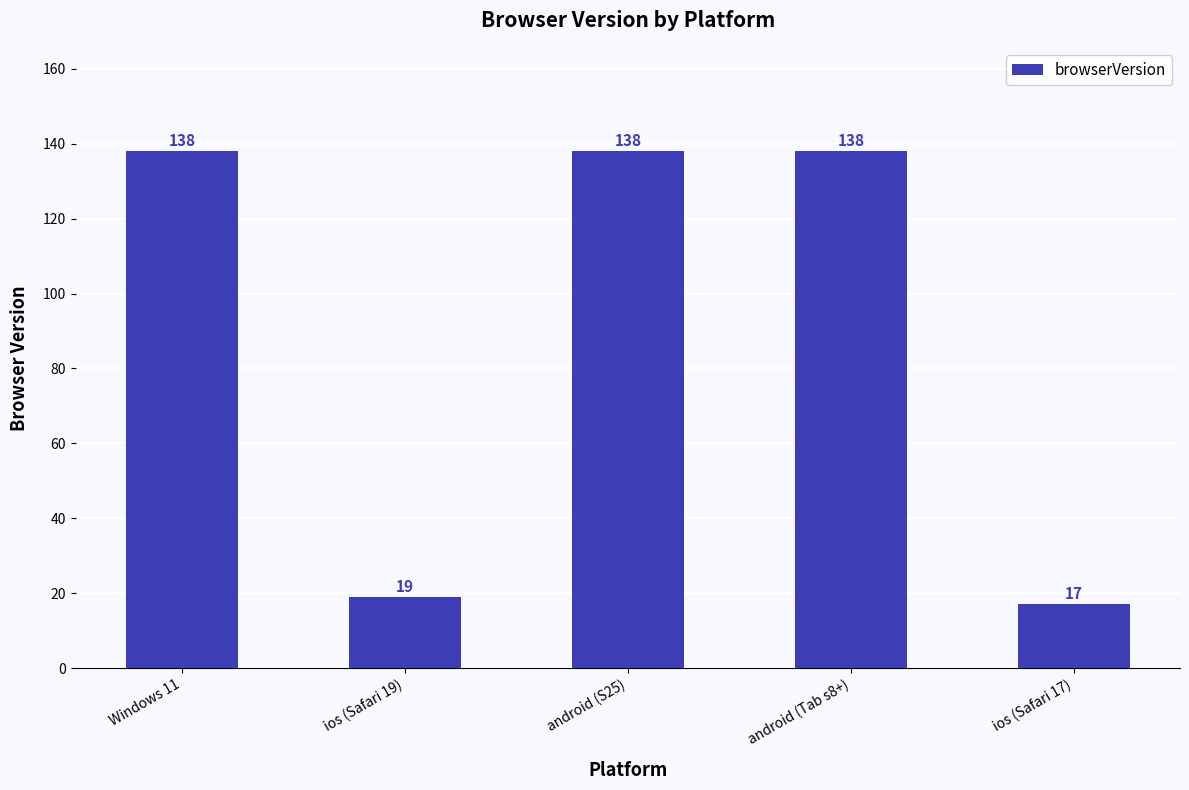

What is the smallest value displayed?

17